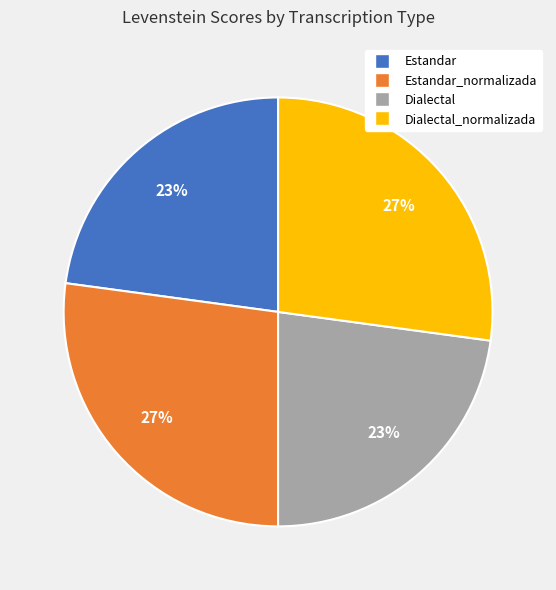

To the nearest percent, what is the average slice percentage?

25%